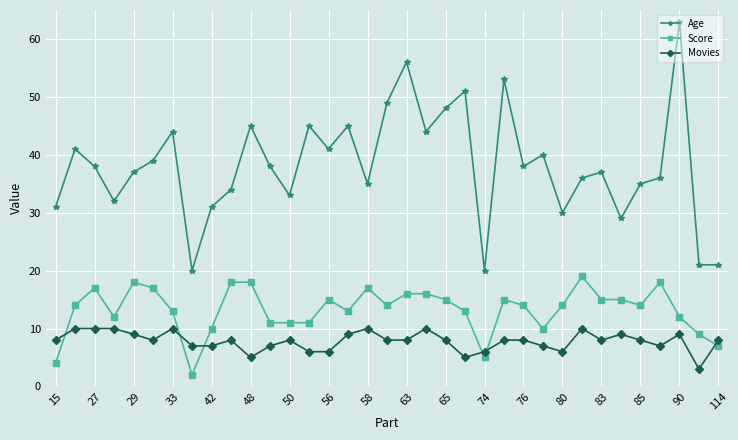

True or false: Movies has more than 1 interior local peaks.

True